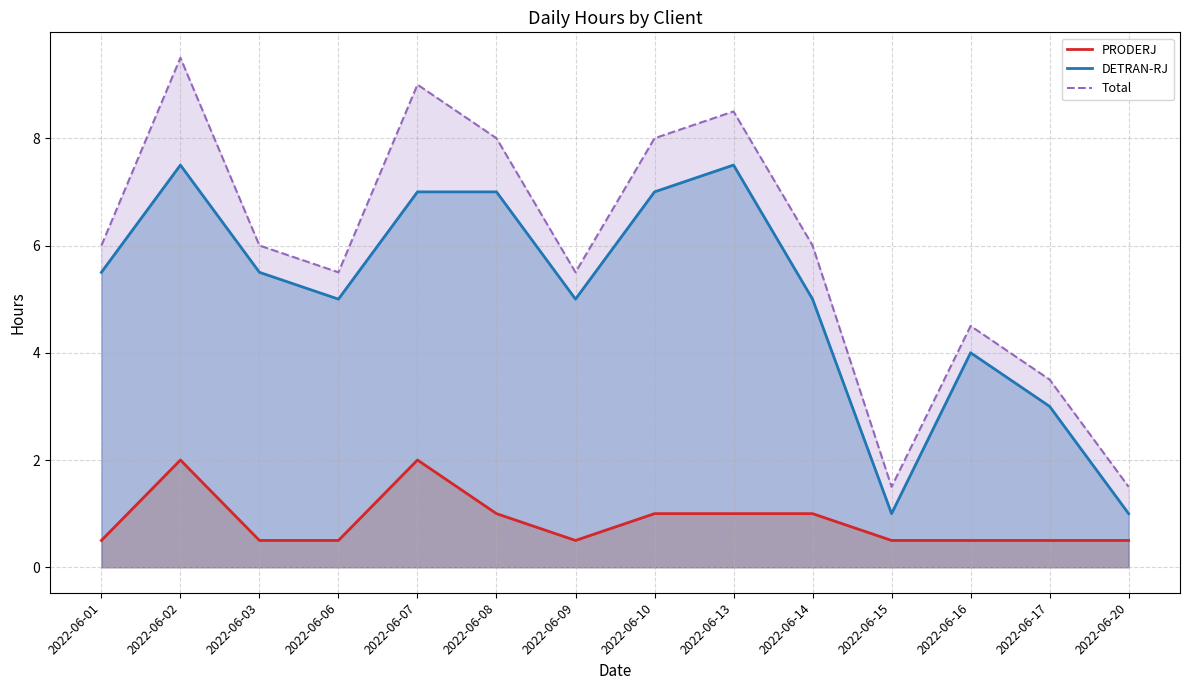

How many values in the DETRAN-RJ series are below 5?

4